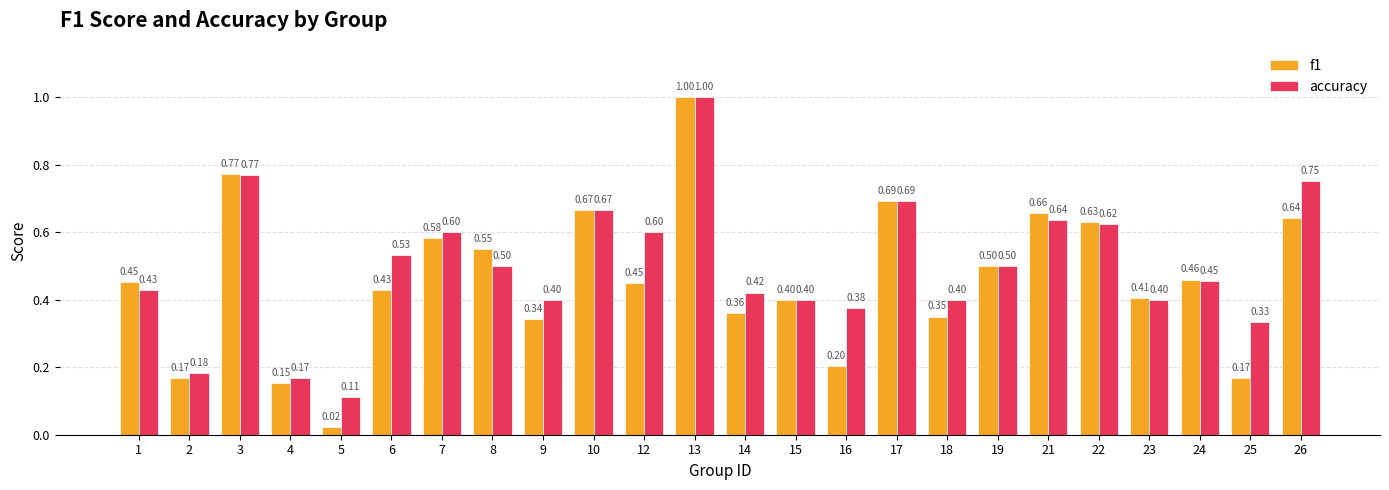

Which series has the largest total across all categories?

accuracy